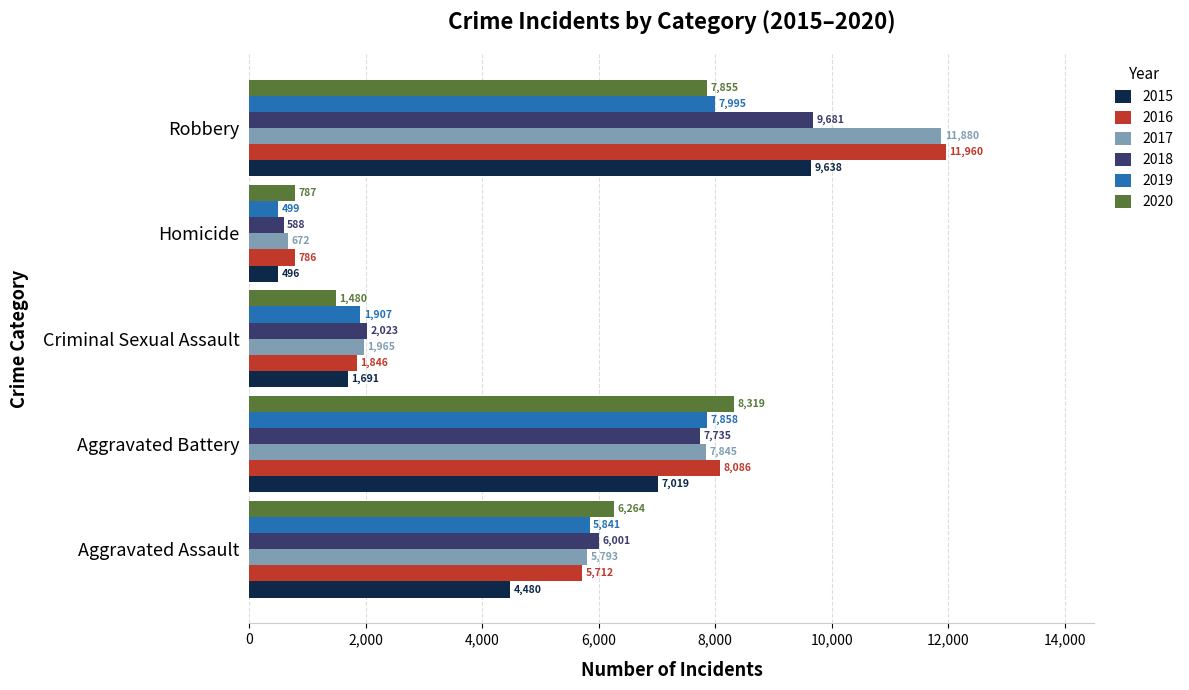

What is the greatest value displayed?

11960